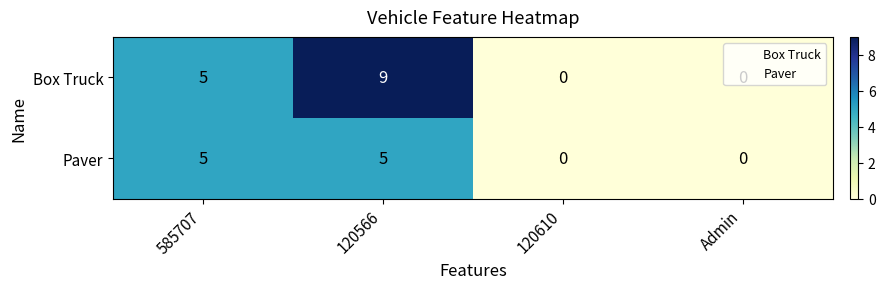

How many series are shown in this chart?

2